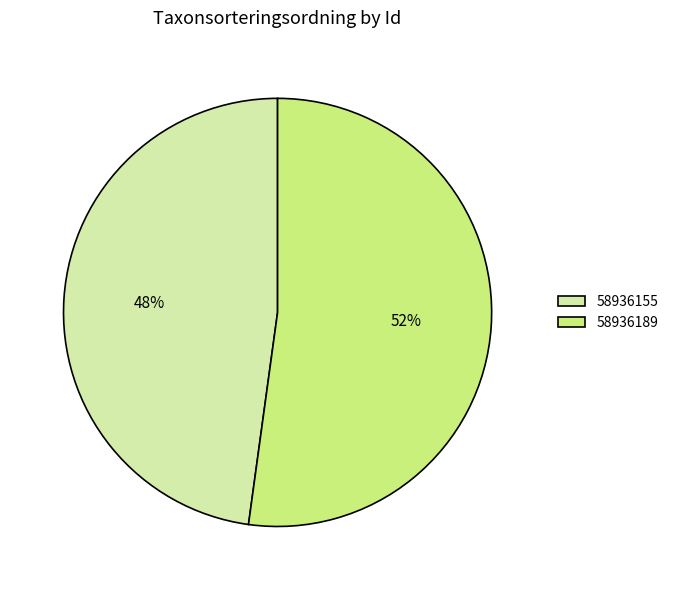

Rank the categories by value from lowest to highest.

58936155, 58936189